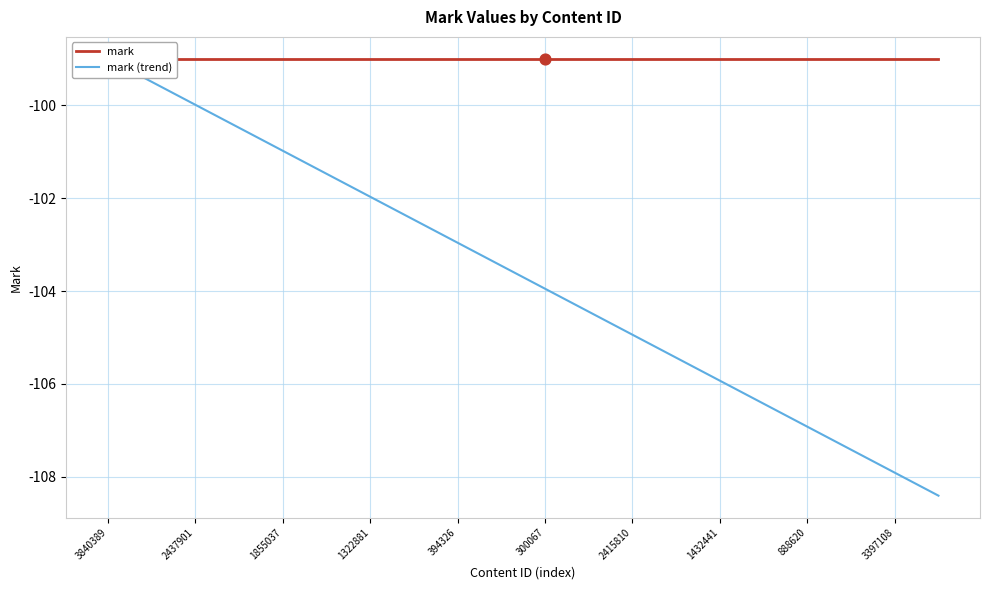

Which series reaches the maximum Y coordinate?

mark